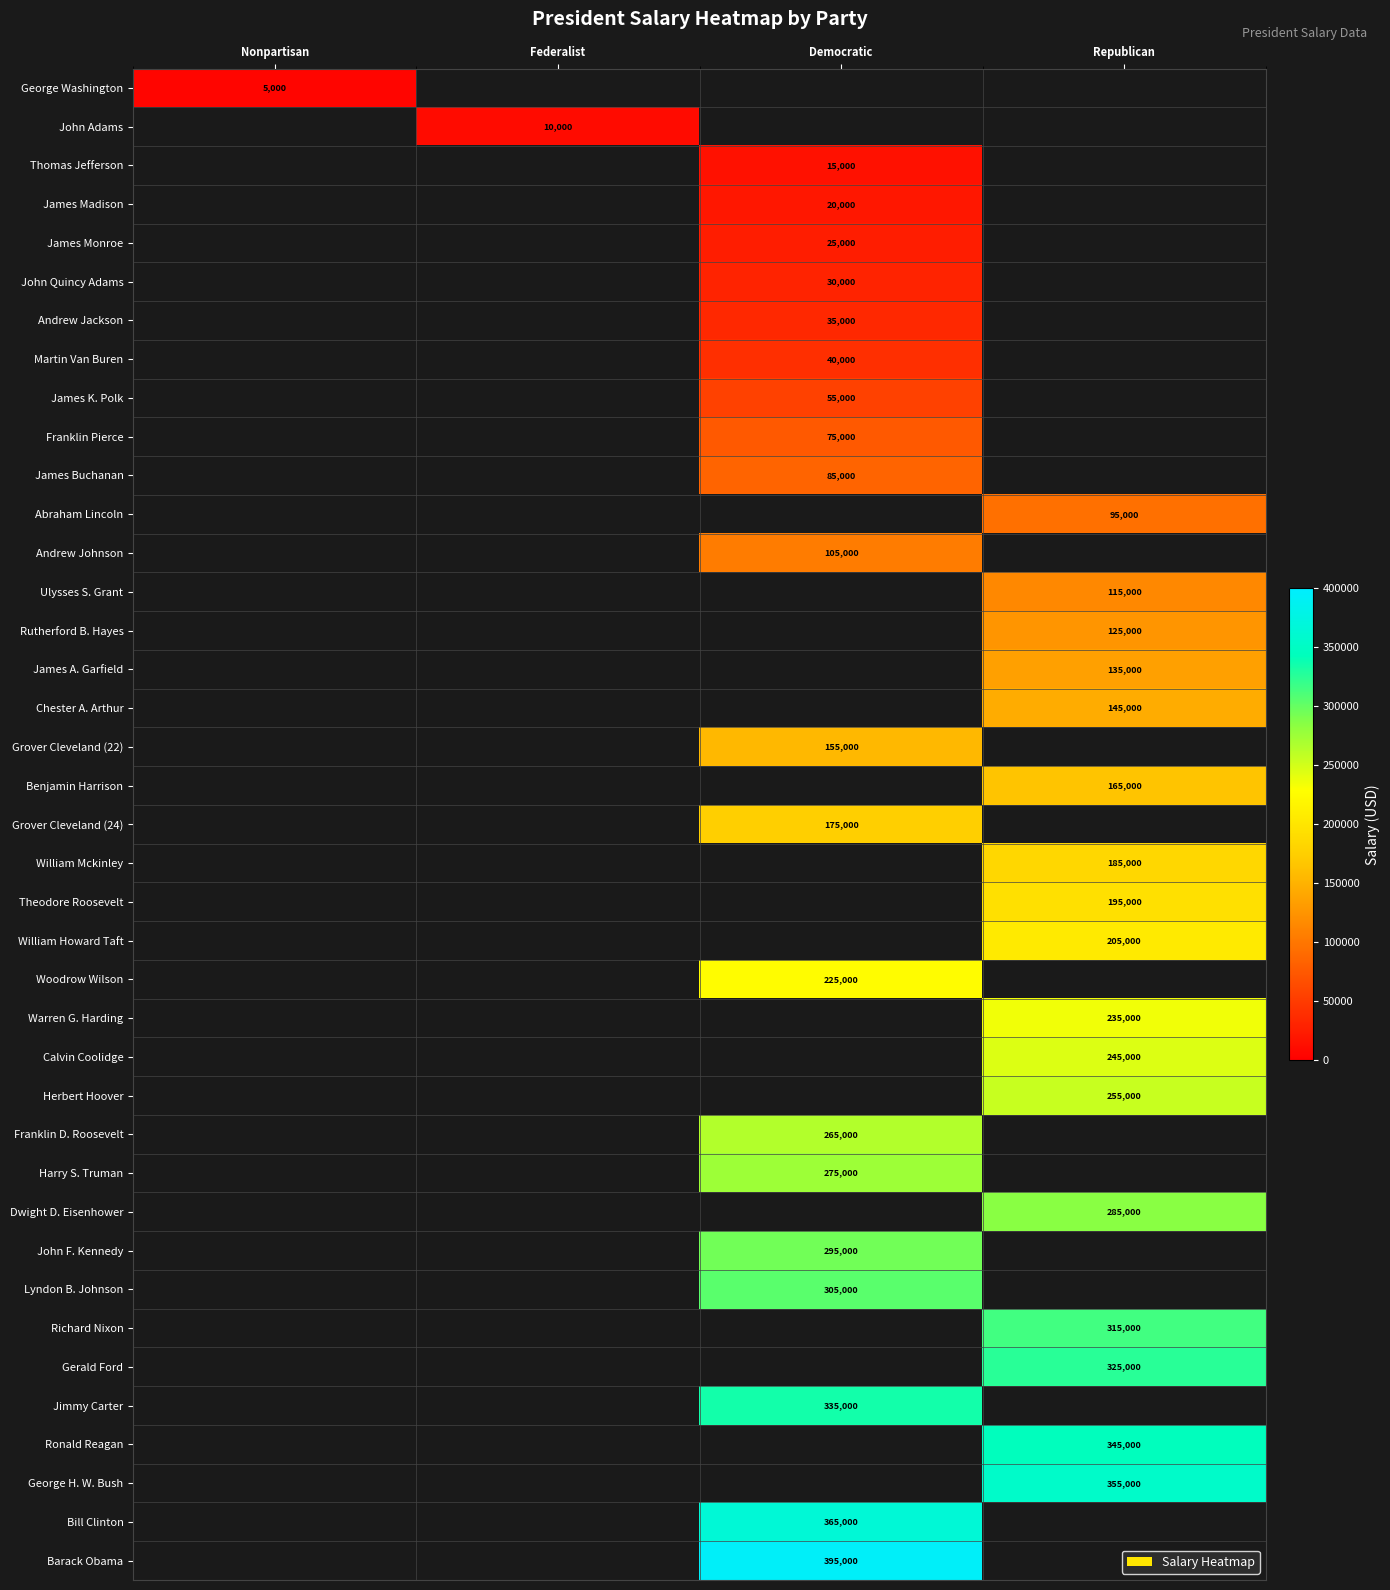

Which label corresponds to the largest value in the chart?

Democratic